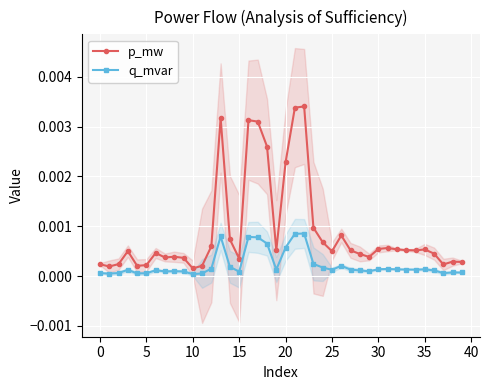

Which has a higher value, 35 or 38?

35